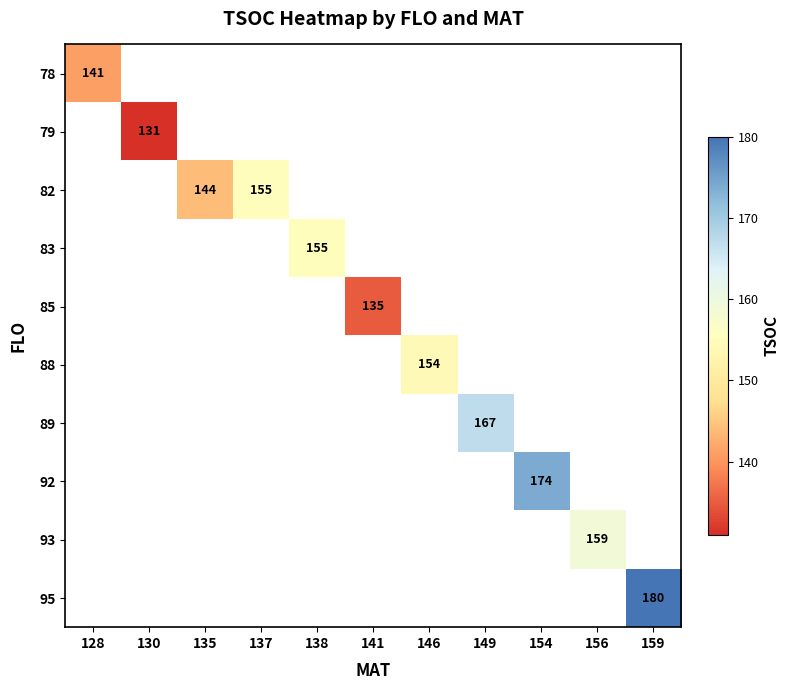

At how many categories does at least one series exceed 134?

10